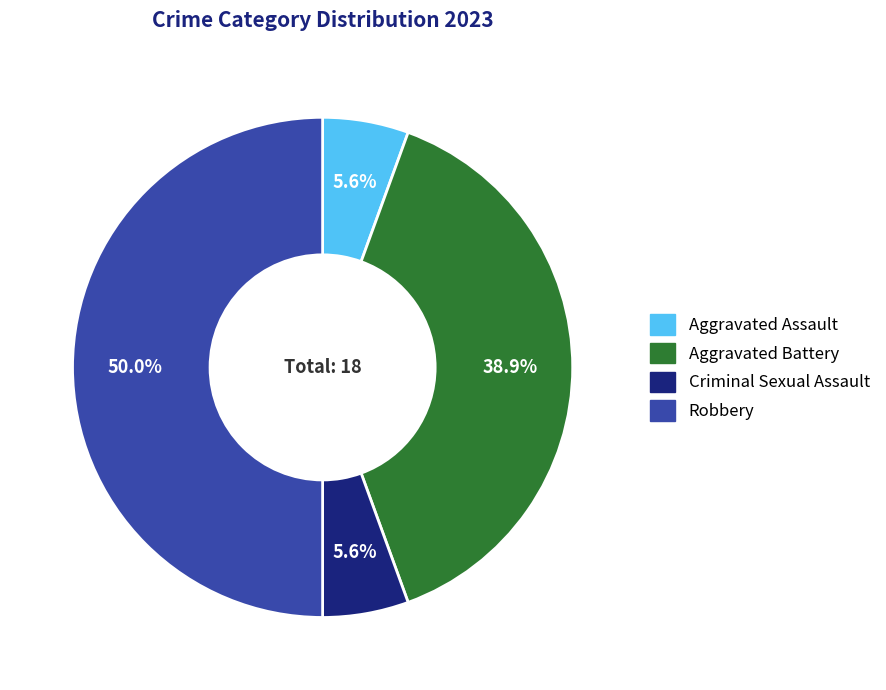

Does Aggravated Assault account for over 50% of the chart?

No